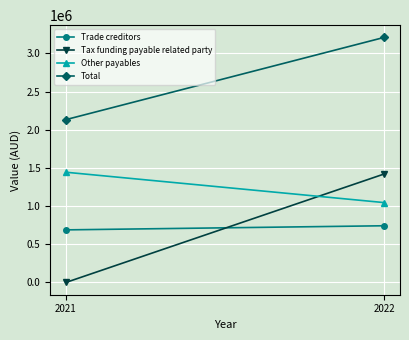

What is the spread (max minus min) of values at 2022?

2467158